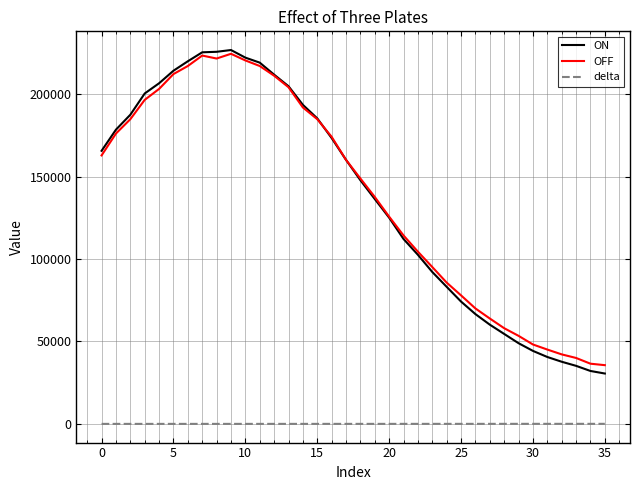

Which series has the widest spread of values?

ON